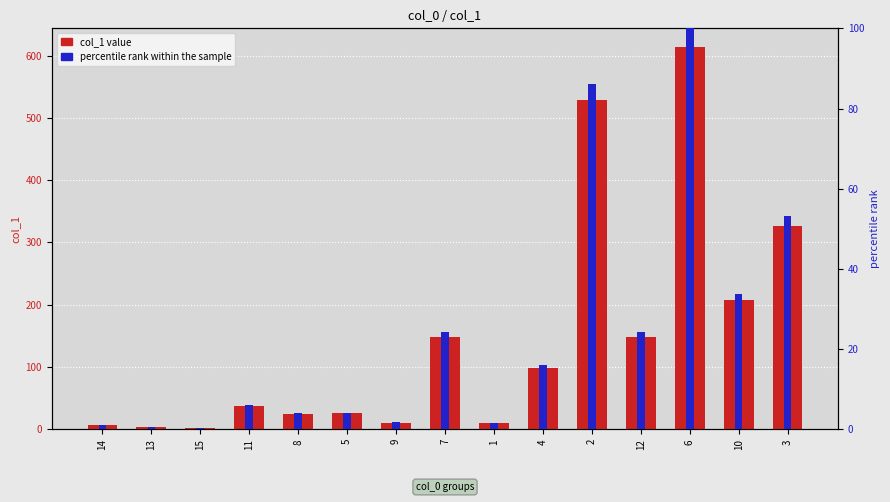

What is the approximate value of col_1 value at 14?

7.0